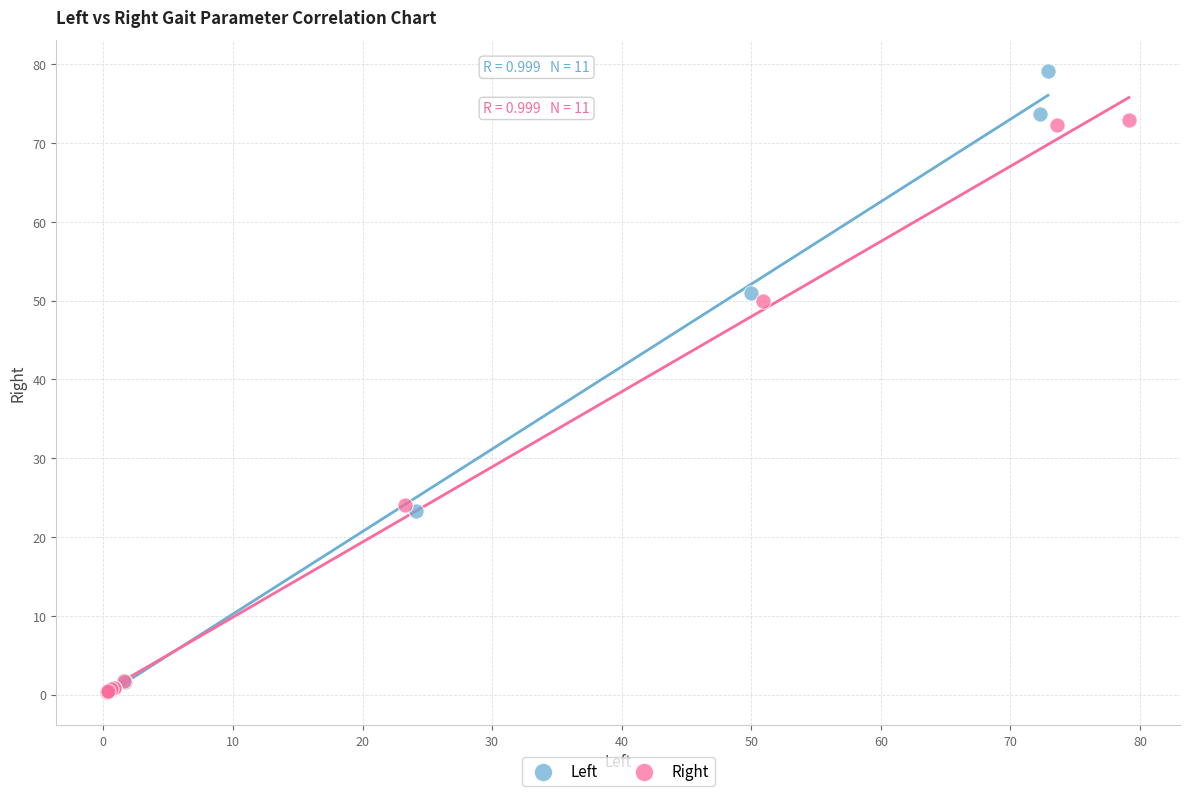

Which series has the largest Y range (max minus min)?

Left